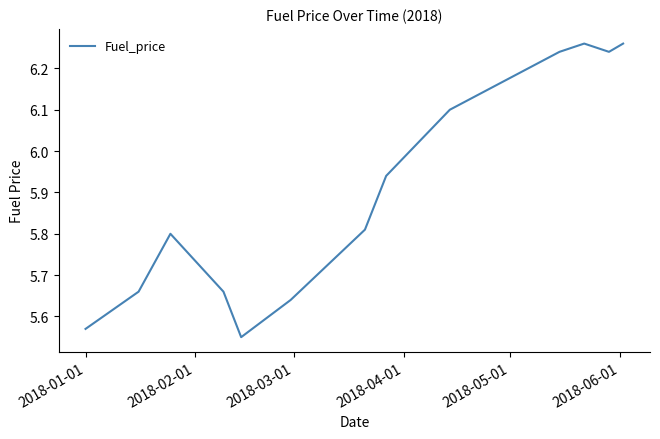

How many lines are shown in the chart?

1